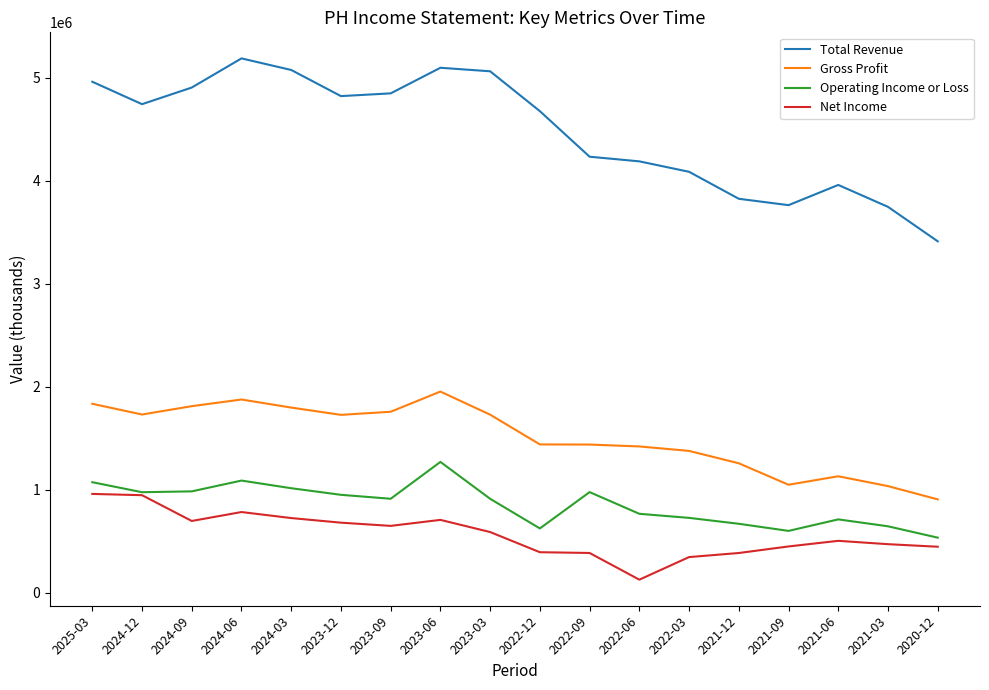

At which label does Total Revenue reach its peak?

2024-06